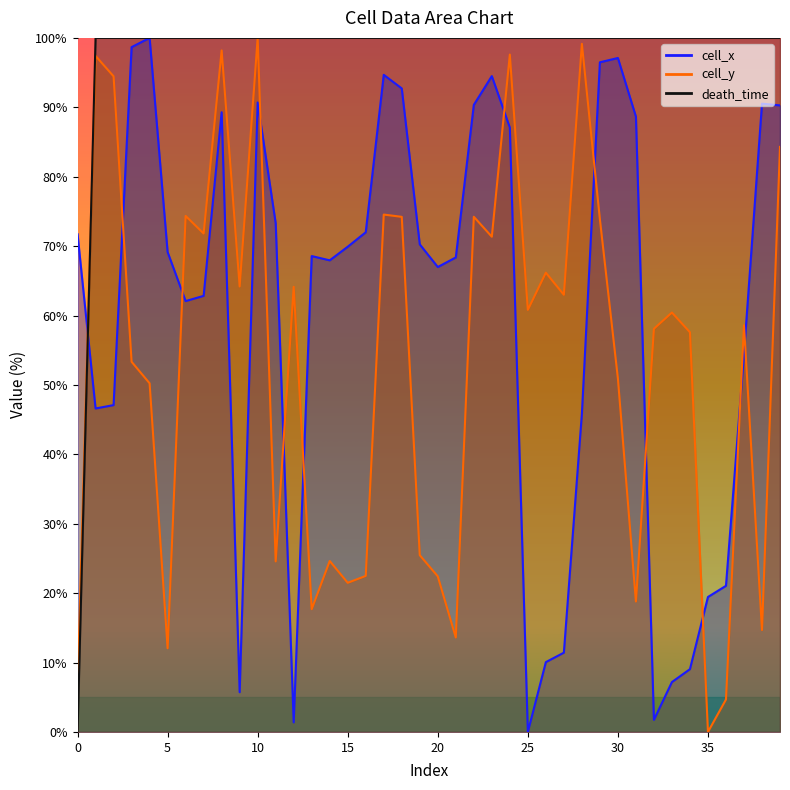

Which series has the largest range (max minus min)?

cell_x